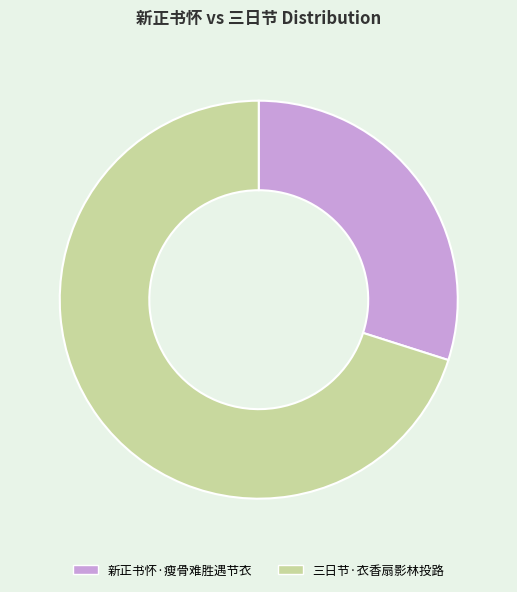

Count the number of slices in the pie.

2